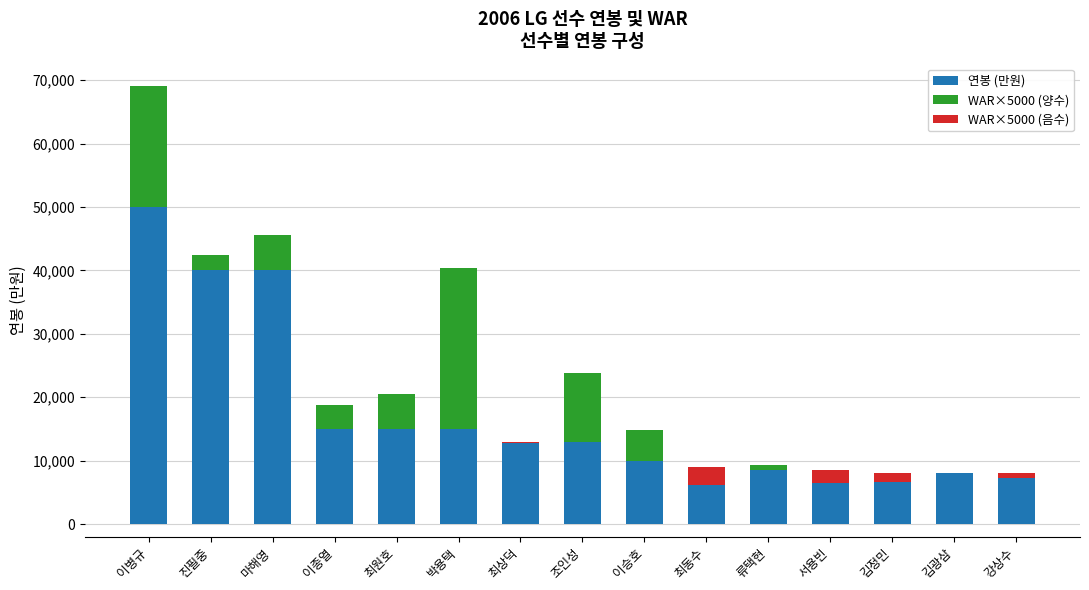

What is the difference between the WAR×5000 (양수) values at 최동수 and 이종열?

3710